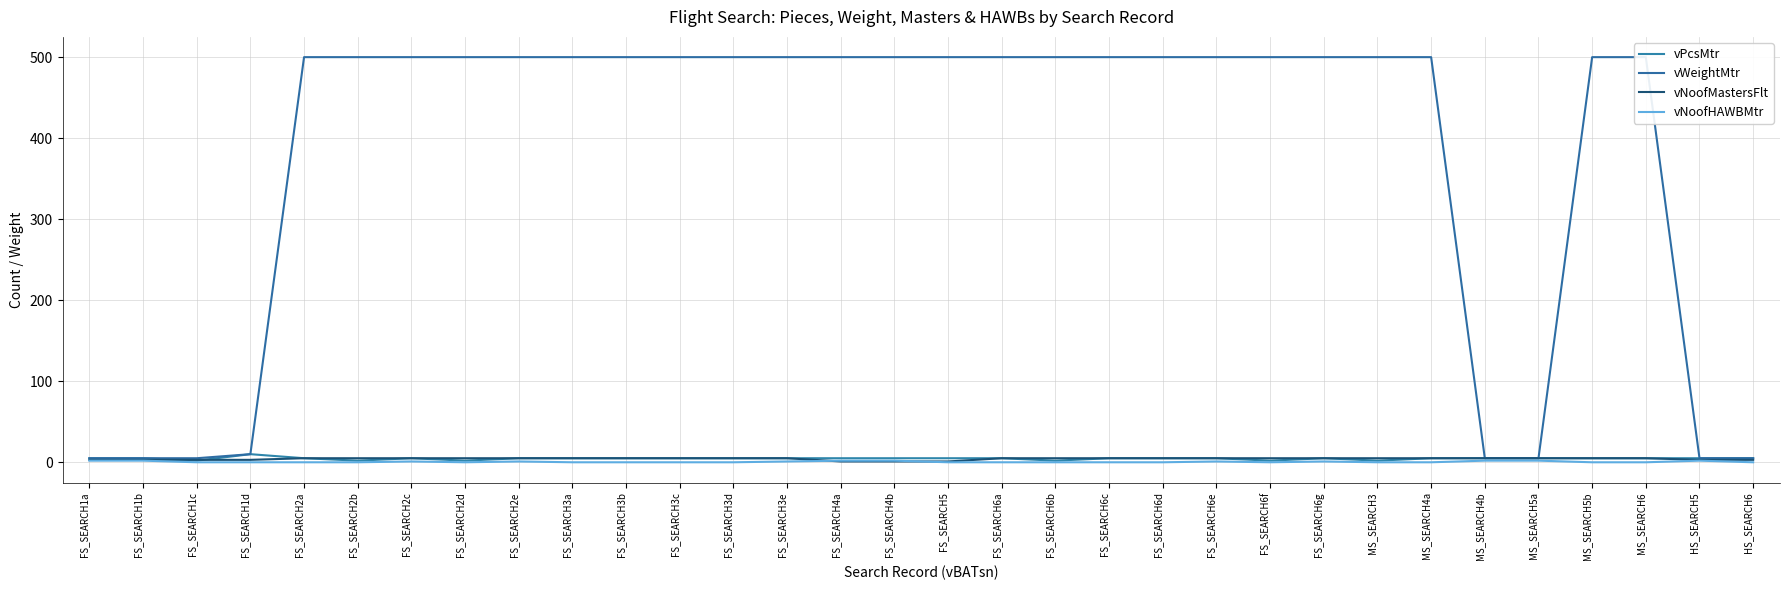

Which series has the widest spread of values?

vWeightMtr